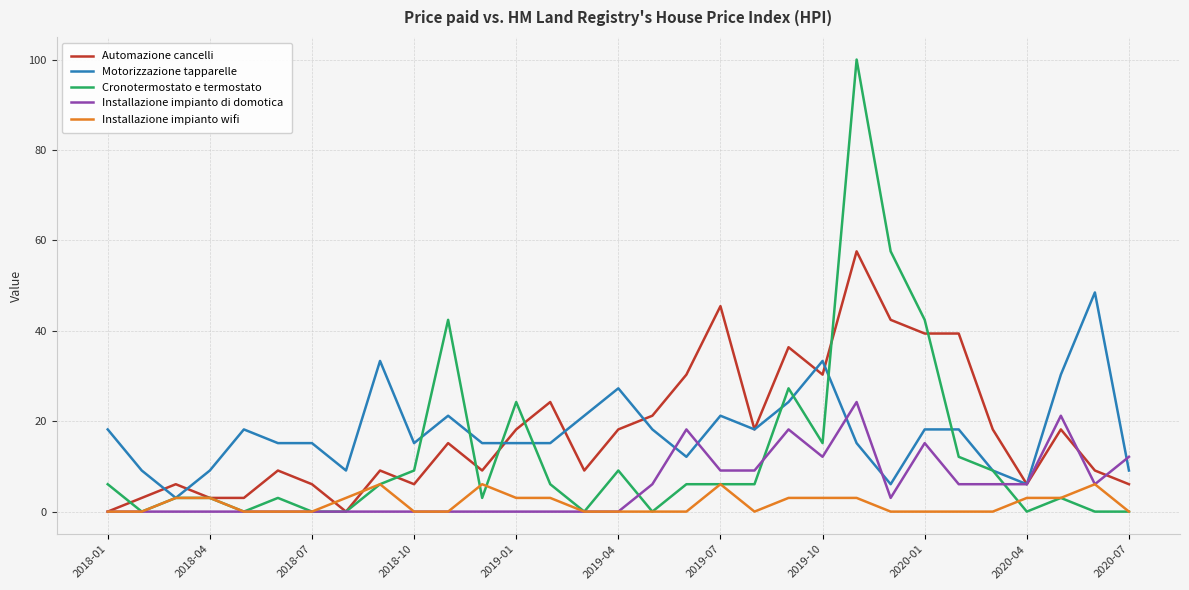

Which series has the largest range (max minus min)?

Cronotermostato e termostato